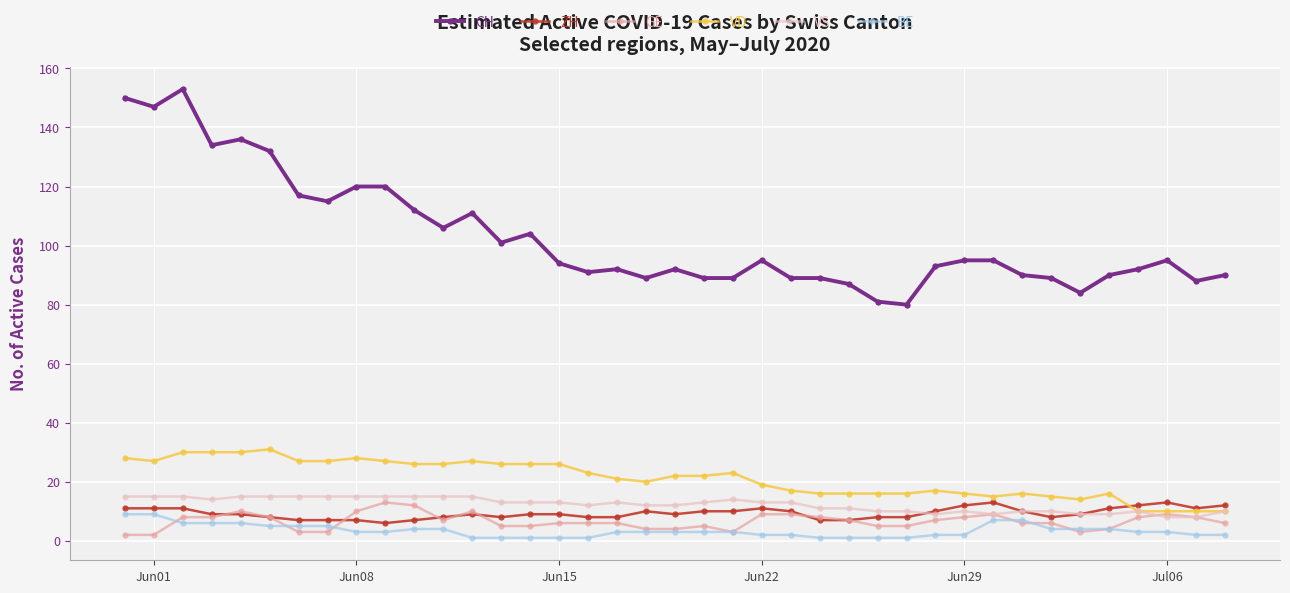

What is the lowest value of the VD series?

10